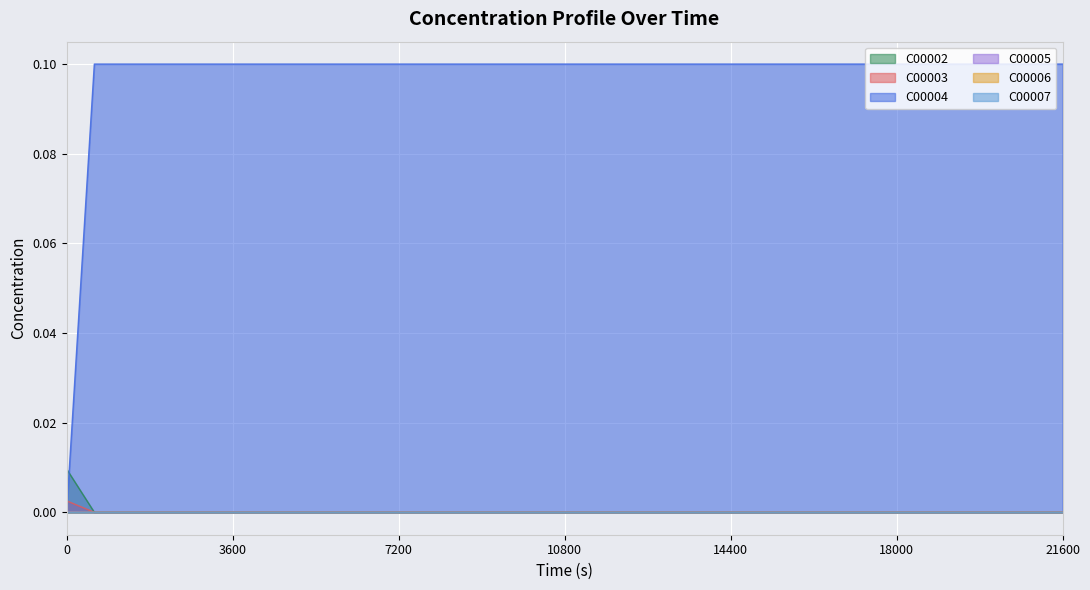

Which series has the largest total across all categories?

C00004